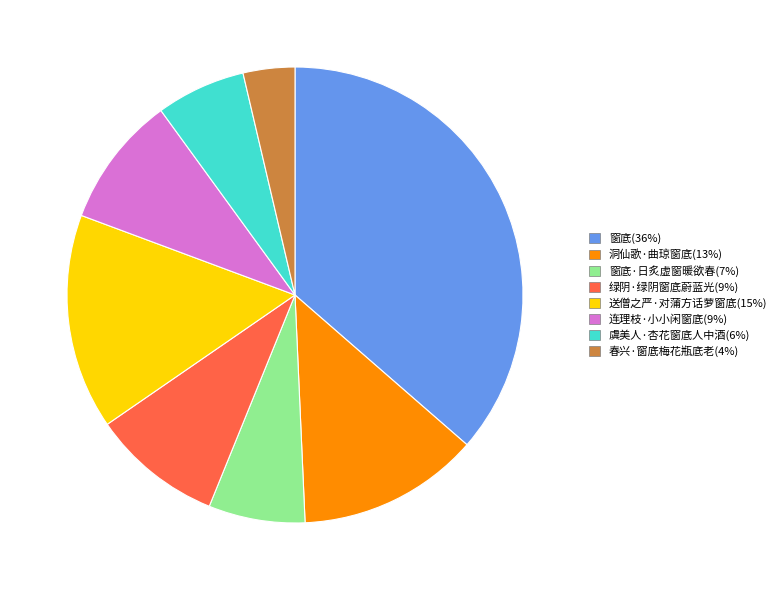

Is there a majority slice in this chart?

No